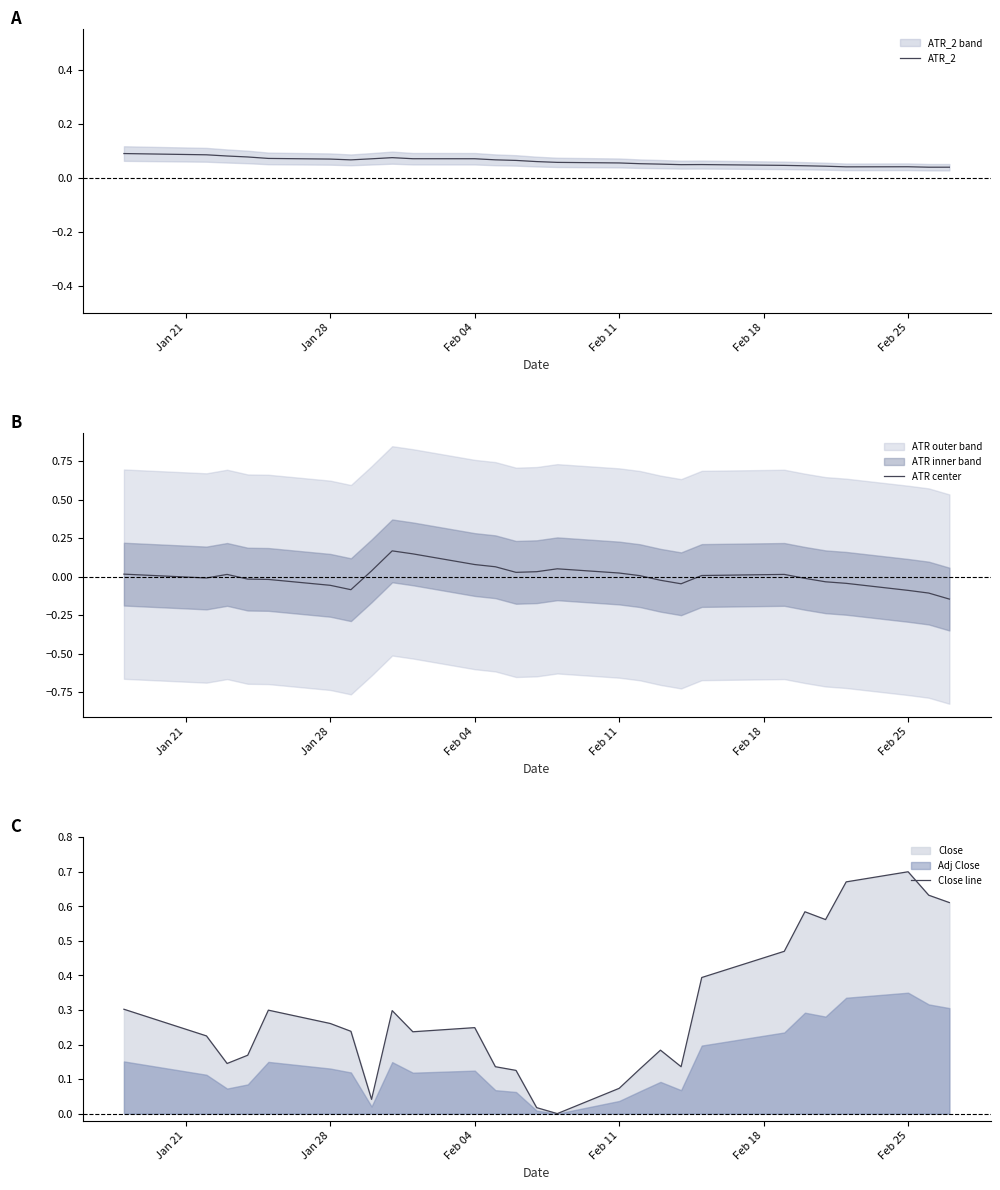

How many interior local peaks does the ATR center series have?

4